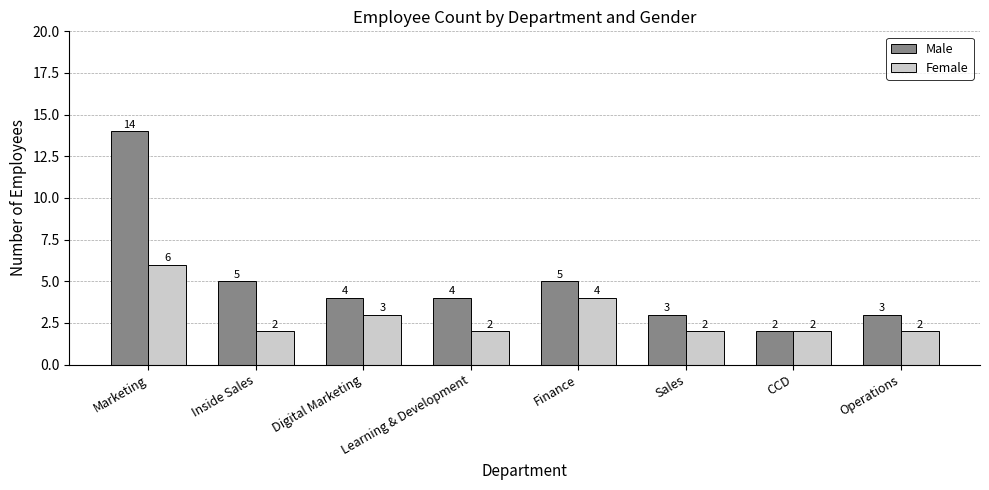

Is the value of Male at Operations greater than the value of Female at Inside Sales?

Yes